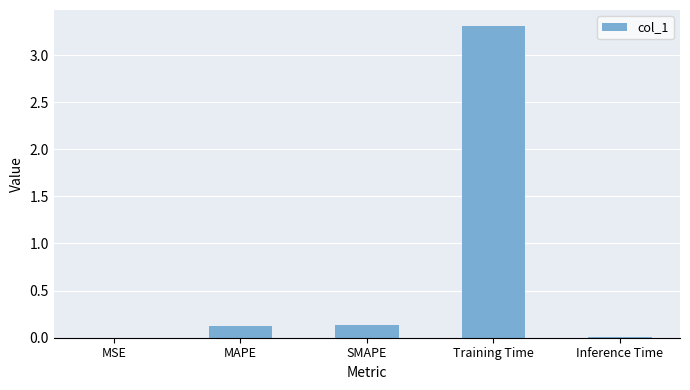

How many data points does each series have?

5